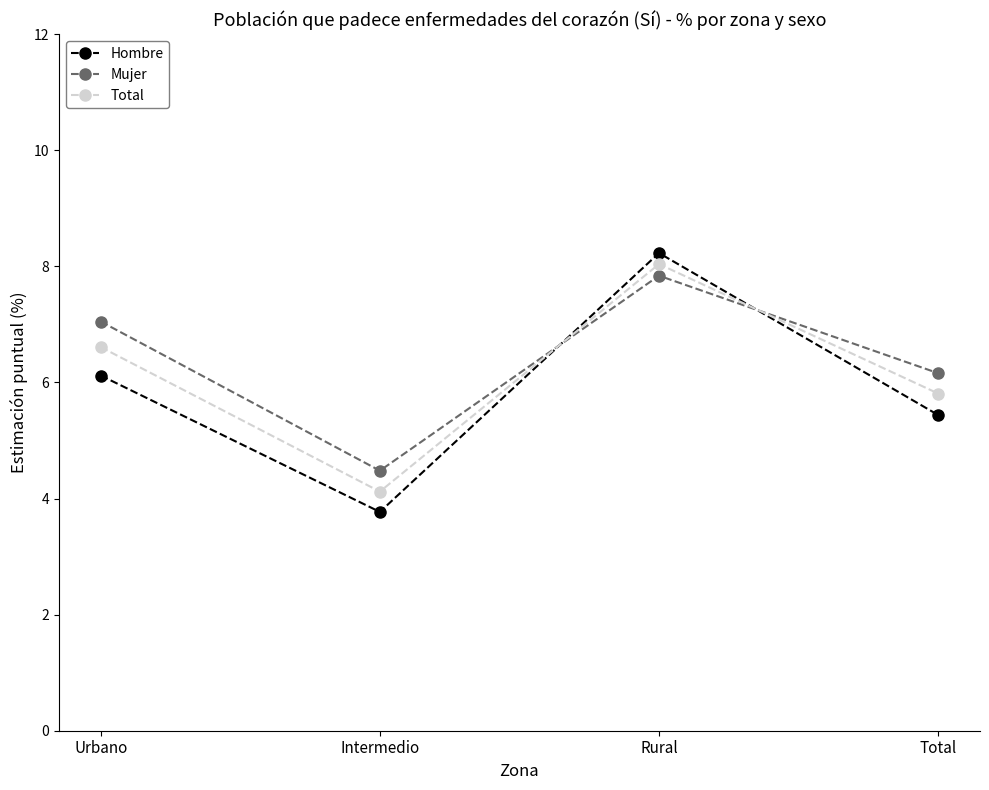

The value of Total at Rural is 8.0. True or false?

True